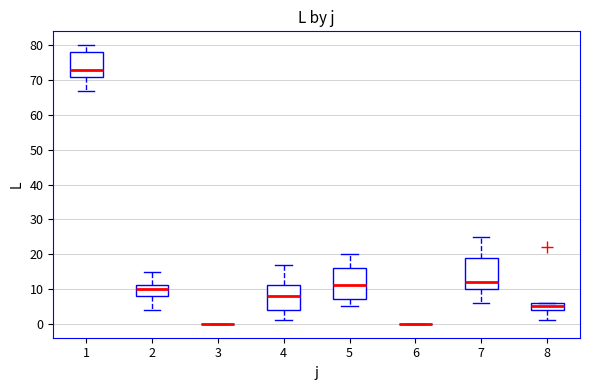

Reading left to right, transcribe this box plot: for each box, give where its median line is, the range the box spans, and where its two whiskers end, as read against the y-axis. The values are not printed on the chart, so give them approximately, as read against the axis.

1: median 73, box 71 to 78, whiskers 67 to 80
2: median 10, box 8 to 11, whiskers 4 to 15
3: box collapsed to a line at 0, whiskers 0 to 0
4: median 8, box 4 to 11, whiskers 1 to 17
5: median 11, box 7 to 16, whiskers 5 to 20
6: box collapsed to a line at 0, whiskers 0 to 0
7: median 12, box 10 to 19, whiskers 6 to 25
8: median 5, box 4 to 6, whiskers 1 to 6